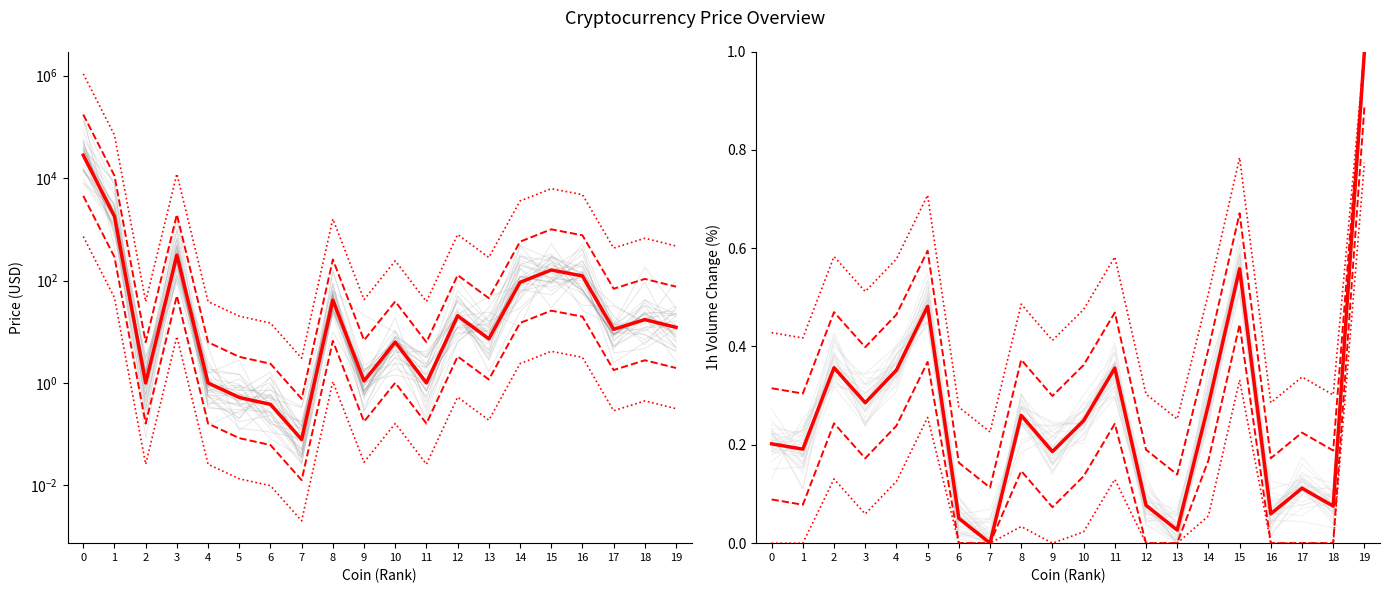

Does the chart have visible grid lines?

No